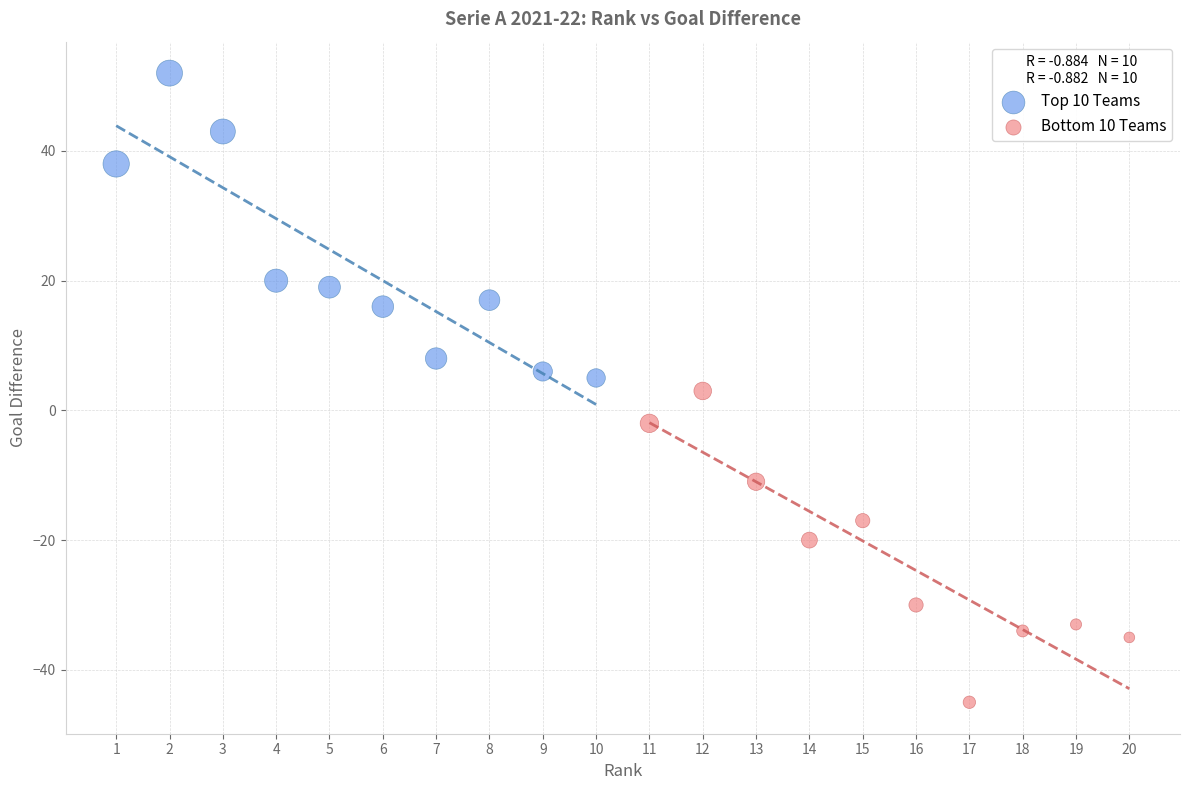

Which series reaches the minimum Y coordinate?

Bottom 10 Teams